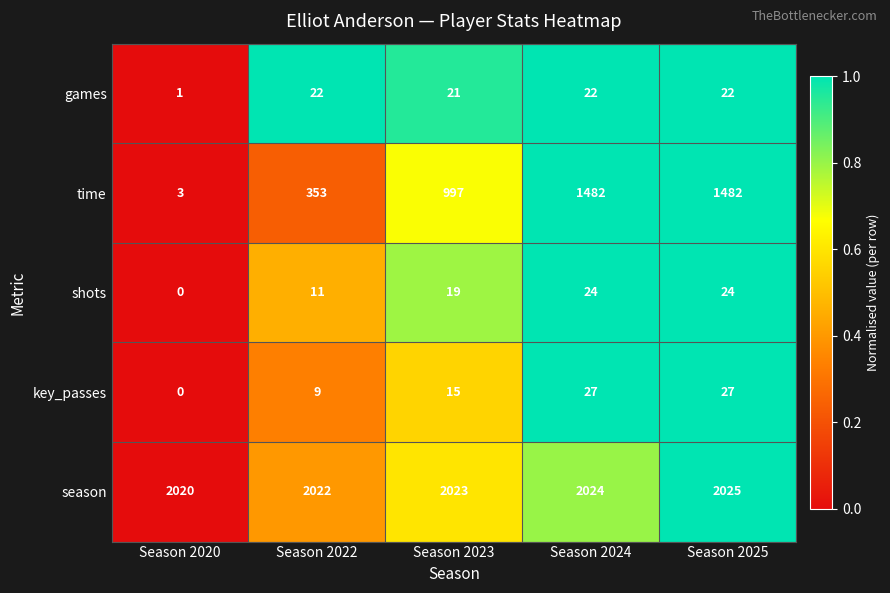

At Season 2024, list the series in order from largest to smallest.

season, time, key_passes, shots, games